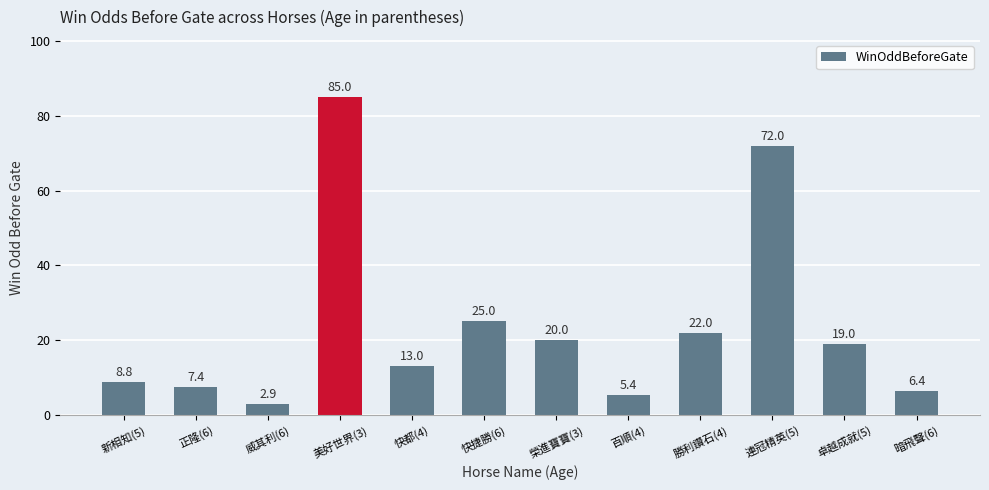

What is the sum of all values?

286.9